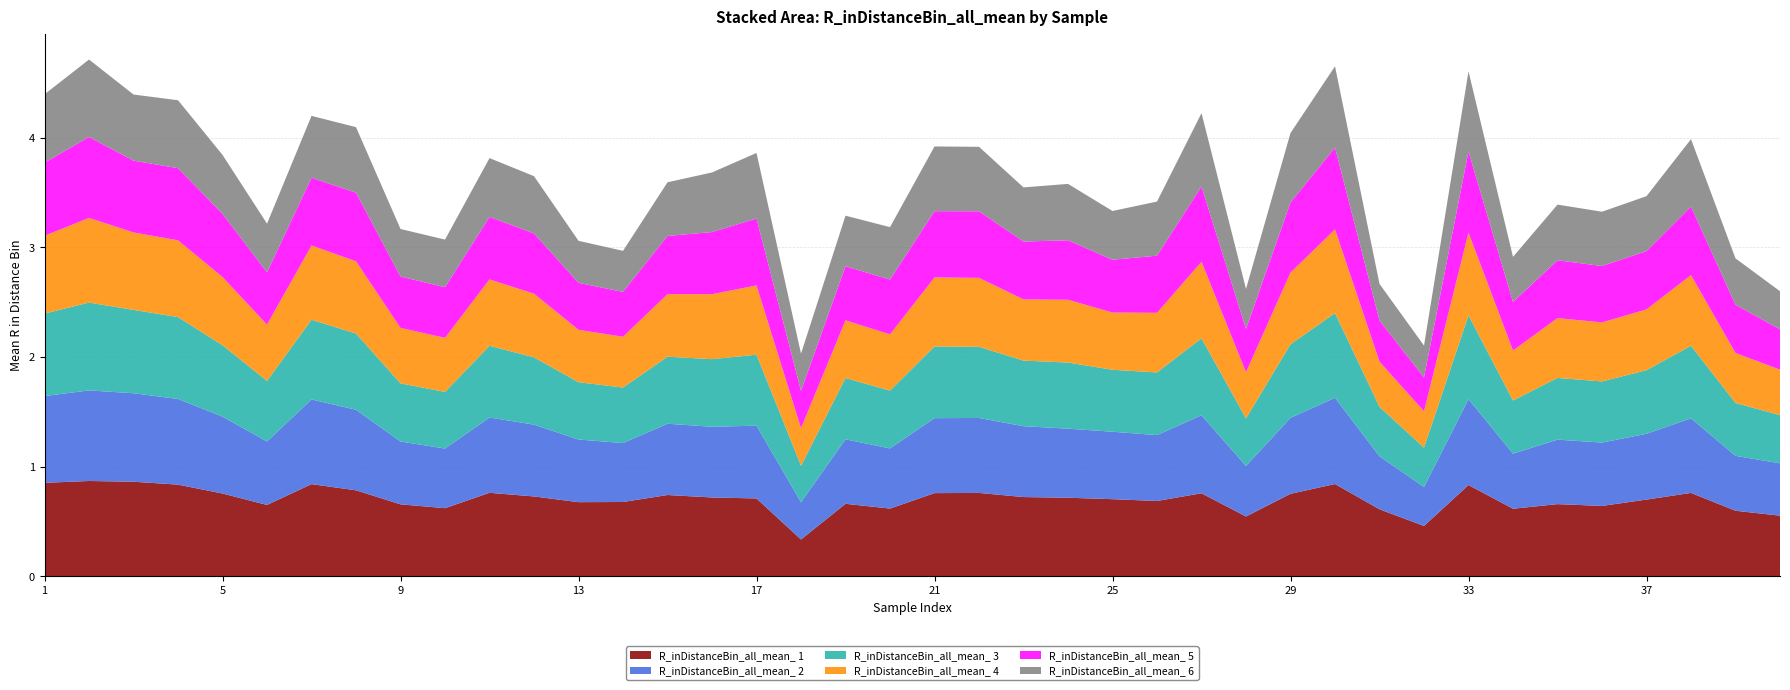

Reading right to left, transcribe all the data shown in this chart.

R_inDistanceBin_all_mean_ 1: 40=0.6	39=0.6	38=0.8	37=0.7	36=0.6	35=0.7	34=0.6	33=0.8	32=0.5	31=0.6	30=0.8	29=0.8	28=0.5	27=0.8	26=0.7	25=0.7	24=0.7	23=0.7	22=0.8	21=0.8	20=0.6	19=0.7	18=0.3	17=0.7	16=0.7	15=0.7	14=0.7	13=0.7	12=0.7	11=0.8	10=0.6	9=0.7	8=0.8	7=0.8	6=0.6	5=0.8	4=0.8	3=0.9	2=0.9	1=0.9
R_inDistanceBin_all_mean_ 2: 40=0.5	39=0.5	38=0.7	37=0.6	36=0.6	35=0.6	34=0.5	33=0.8	32=0.4	31=0.5	30=0.8	29=0.7	28=0.5	27=0.7	26=0.6	25=0.6	24=0.6	23=0.6	22=0.7	21=0.7	20=0.5	19=0.6	18=0.3	17=0.7	16=0.6	15=0.7	14=0.5	13=0.6	12=0.7	11=0.7	10=0.5	9=0.6	8=0.7	7=0.8	6=0.6	5=0.7	4=0.8	3=0.8	2=0.8	1=0.8
R_inDistanceBin_all_mean_ 3: 40=0.4	39=0.5	38=0.7	37=0.6	36=0.6	35=0.6	34=0.5	33=0.8	32=0.4	31=0.5	30=0.8	29=0.7	28=0.4	27=0.7	26=0.6	25=0.6	24=0.6	23=0.6	22=0.6	21=0.7	20=0.5	19=0.6	18=0.3	17=0.6	16=0.6	15=0.6	14=0.5	13=0.5	12=0.6	11=0.7	10=0.5	9=0.5	8=0.7	7=0.7	6=0.6	5=0.7	4=0.7	3=0.8	2=0.8	1=0.8
R_inDistanceBin_all_mean_ 4: 40=0.4	39=0.5	38=0.6	37=0.6	36=0.5	35=0.5	34=0.5	33=0.8	32=0.3	31=0.4	30=0.8	29=0.7	28=0.4	27=0.7	26=0.5	25=0.5	24=0.6	23=0.6	22=0.6	21=0.6	20=0.5	19=0.5	18=0.3	17=0.6	16=0.6	15=0.6	14=0.5	13=0.5	12=0.6	11=0.6	10=0.5	9=0.5	8=0.7	7=0.7	6=0.5	5=0.6	4=0.7	3=0.7	2=0.8	1=0.7
R_inDistanceBin_all_mean_ 5: 40=0.4	39=0.4	38=0.6	37=0.5	36=0.5	35=0.5	34=0.4	33=0.7	32=0.3	31=0.4	30=0.7	29=0.6	28=0.4	27=0.7	26=0.5	25=0.5	24=0.5	23=0.5	22=0.6	21=0.6	20=0.5	19=0.5	18=0.3	17=0.6	16=0.6	15=0.5	14=0.4	13=0.4	12=0.6	11=0.6	10=0.5	9=0.5	8=0.6	7=0.6	6=0.5	5=0.6	4=0.7	3=0.7	2=0.7	1=0.7
R_inDistanceBin_all_mean_ 6: 40=0.3	39=0.4	38=0.6	37=0.5	36=0.5	35=0.5	34=0.4	33=0.7	32=0.3	31=0.3	30=0.7	29=0.6	28=0.4	27=0.7	26=0.5	25=0.4	24=0.5	23=0.5	22=0.6	21=0.6	20=0.5	19=0.5	18=0.3	17=0.6	16=0.5	15=0.5	14=0.4	13=0.4	12=0.5	11=0.5	10=0.4	9=0.4	8=0.6	7=0.6	6=0.4	5=0.5	4=0.6	3=0.6	2=0.7	1=0.6